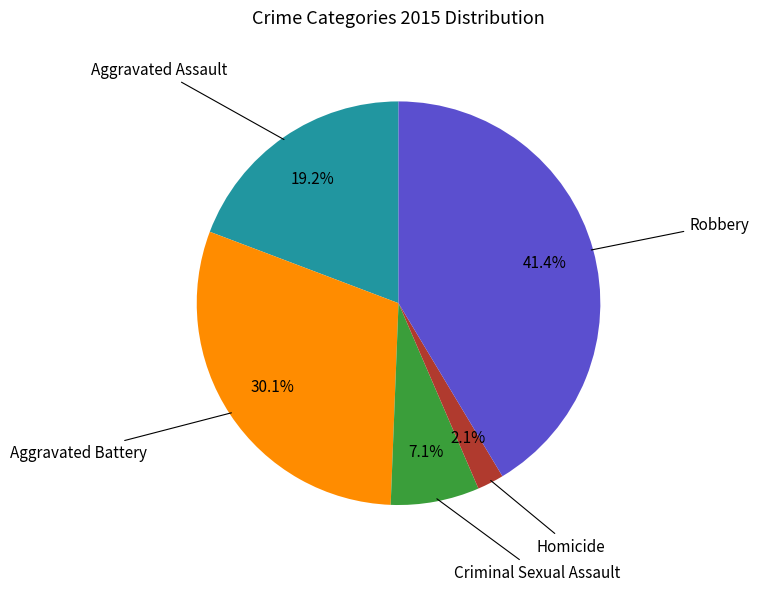

Is there any slice that represents more than half of the pie?

No